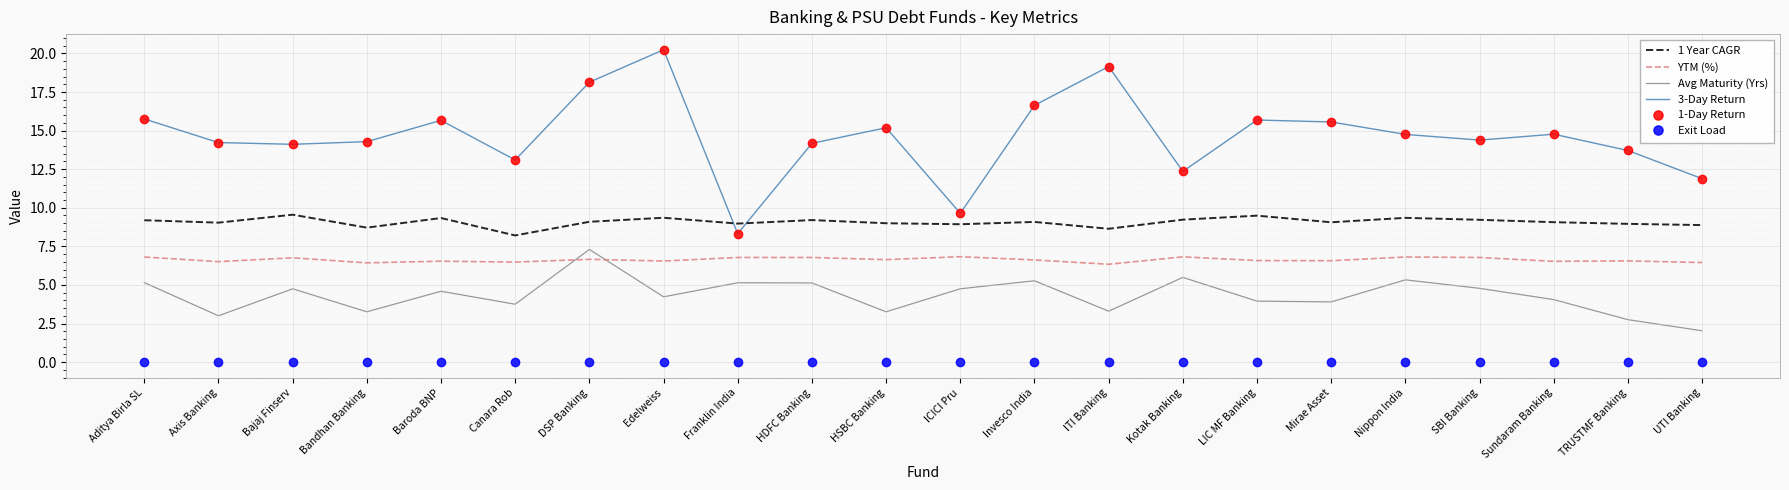

True or false: Avg Maturity (Yrs) has more than 0 interior local peaks.

True